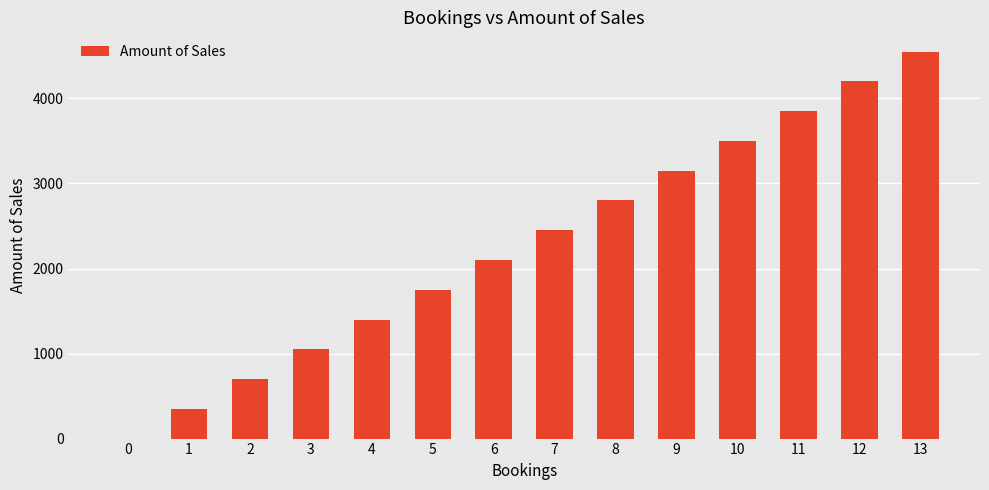

What is the sum of all values?

31850